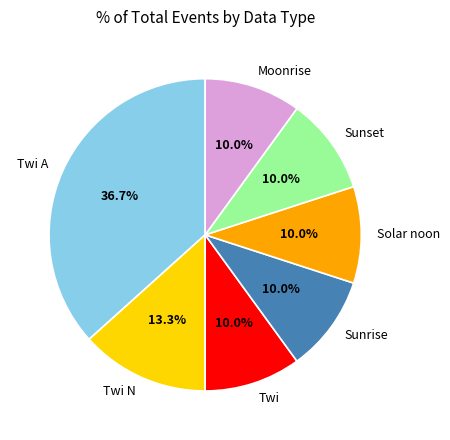

The Twi slice represents 1% of the pie. True or false?

False